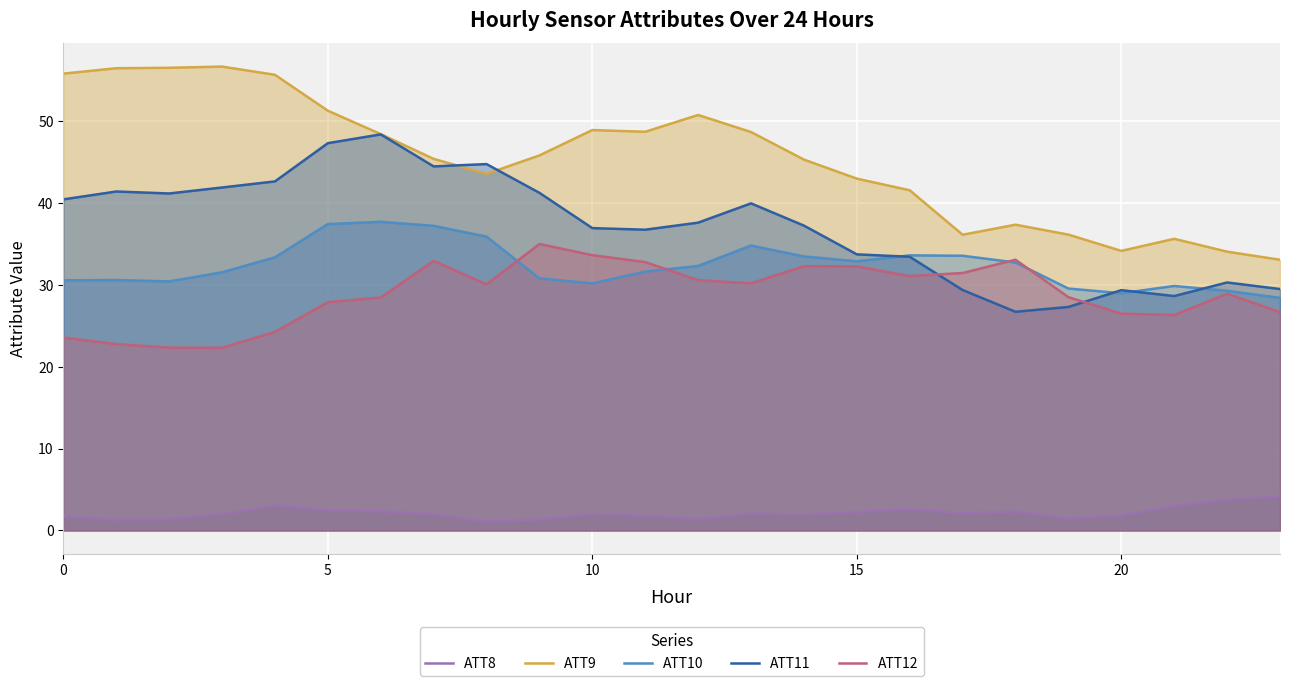

What is the maximum value for ATT12?

35.0